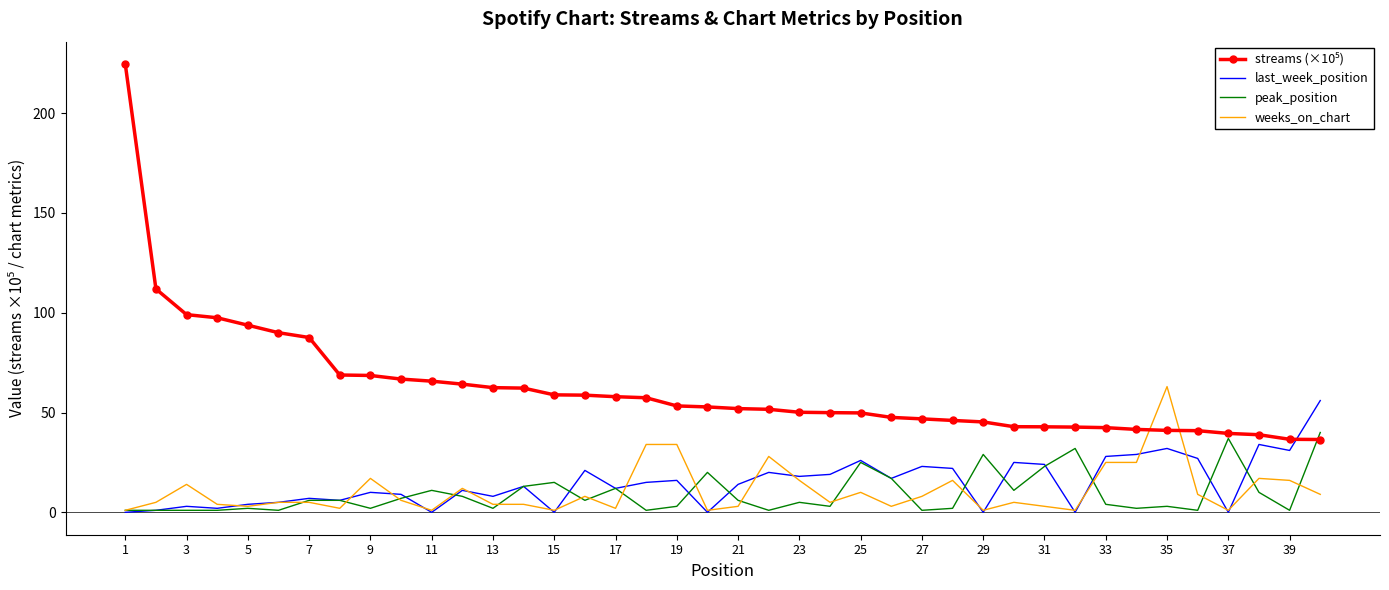

What is the maximum value shown in the chart?

224.6